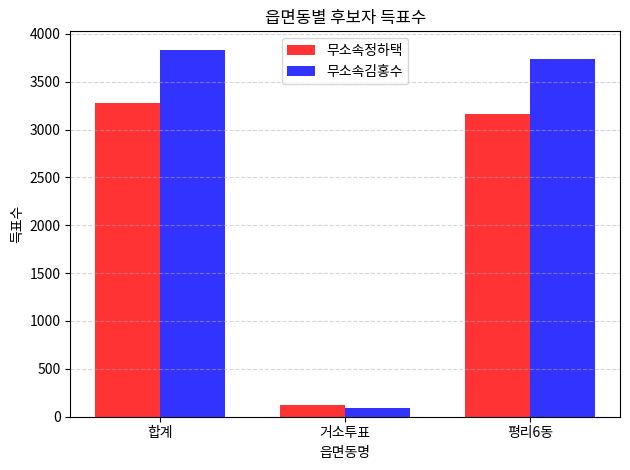

List the series in order of their peak value, lowest first.

무소속정하택, 무소속김홍수